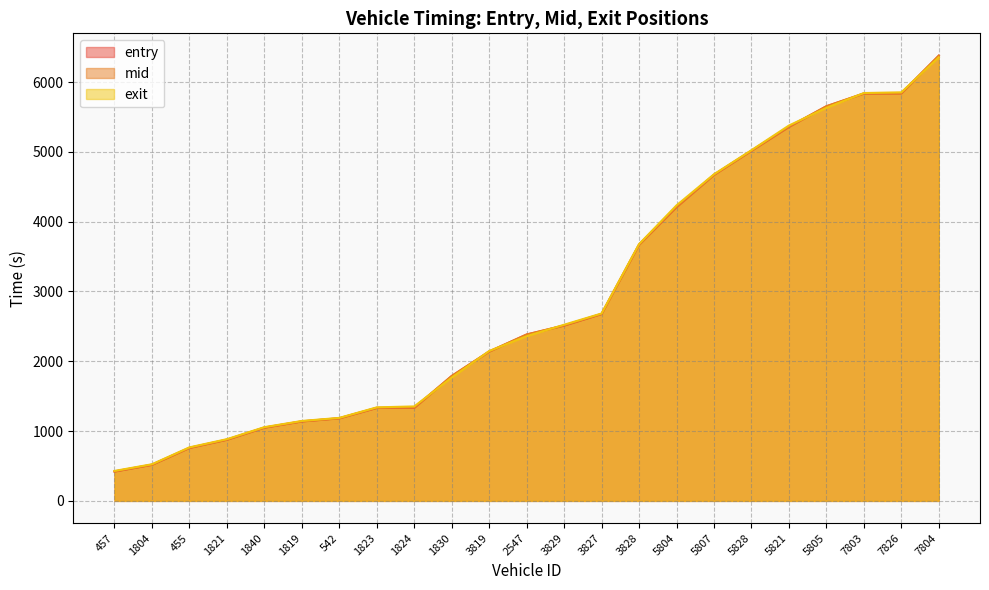

What value does the entry series have at 3827?

2676.8